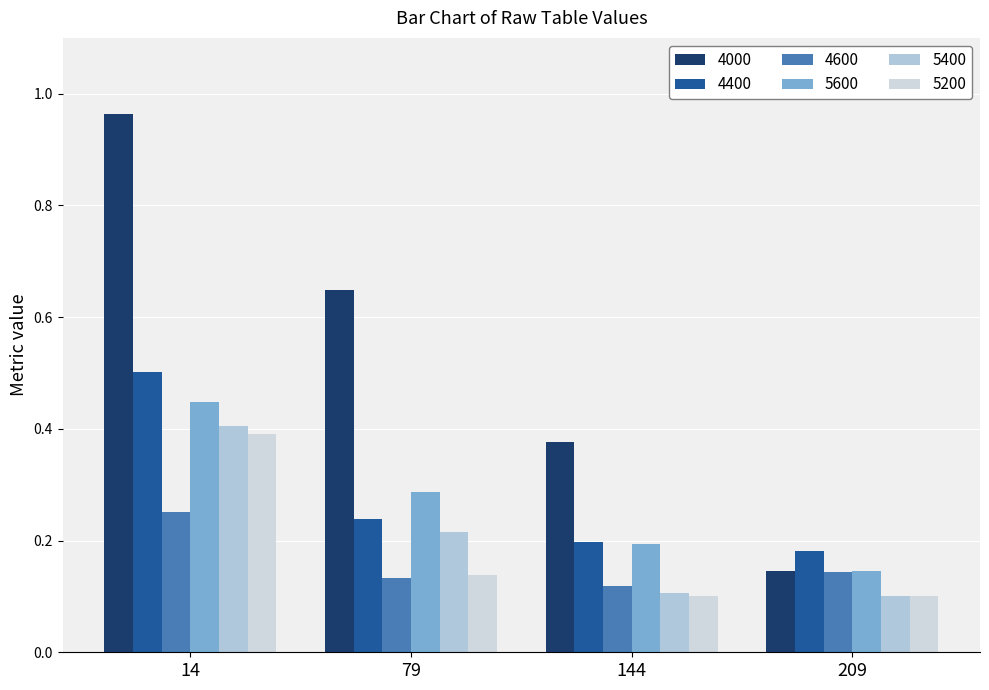

Is the value of 4400 at 79 greater than the value of 4000 at 14?

No